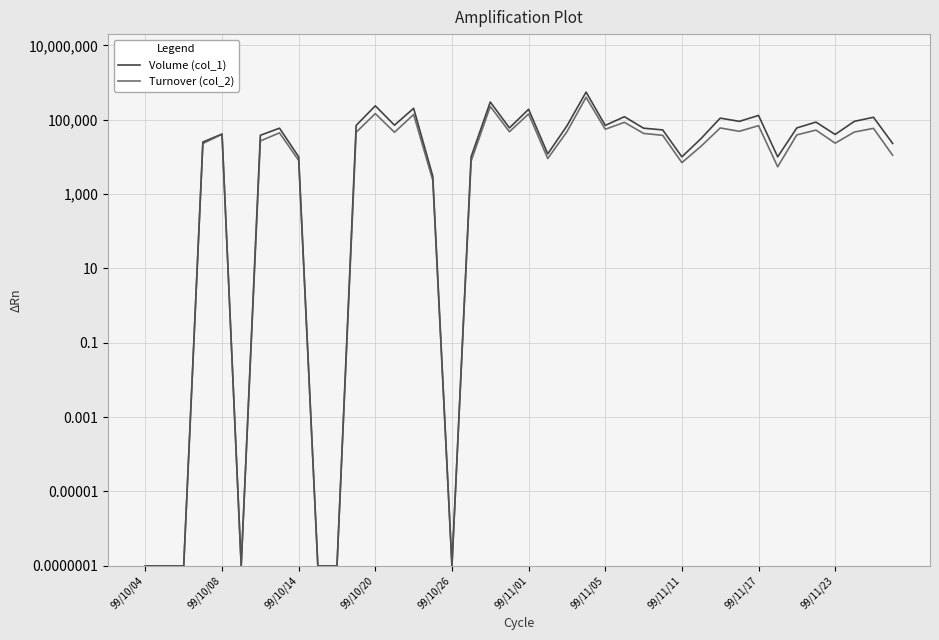

What position from the left is 17?

18